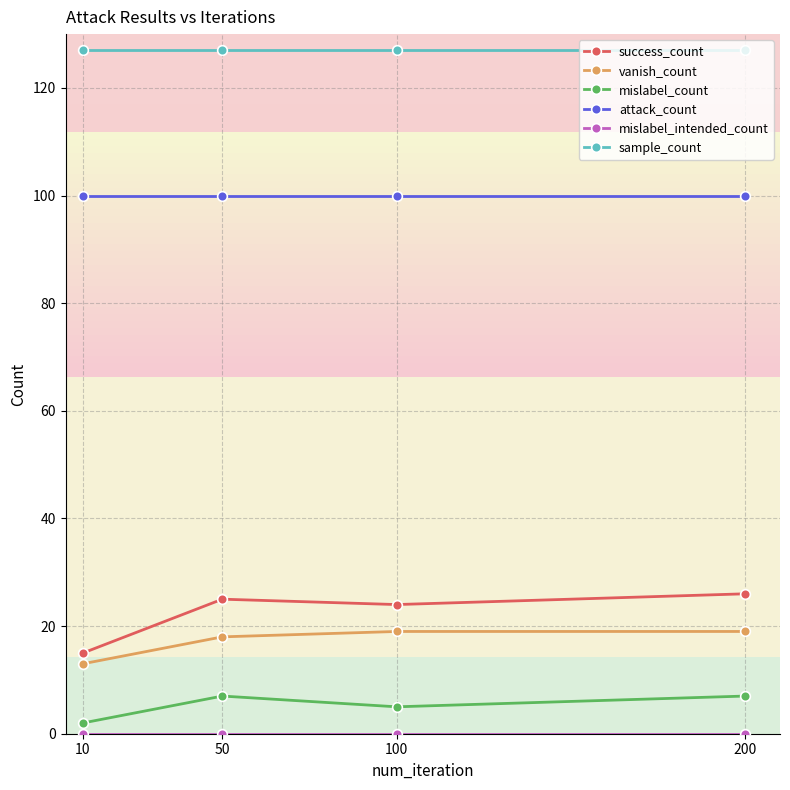

What is the total value across all series at 200?

279